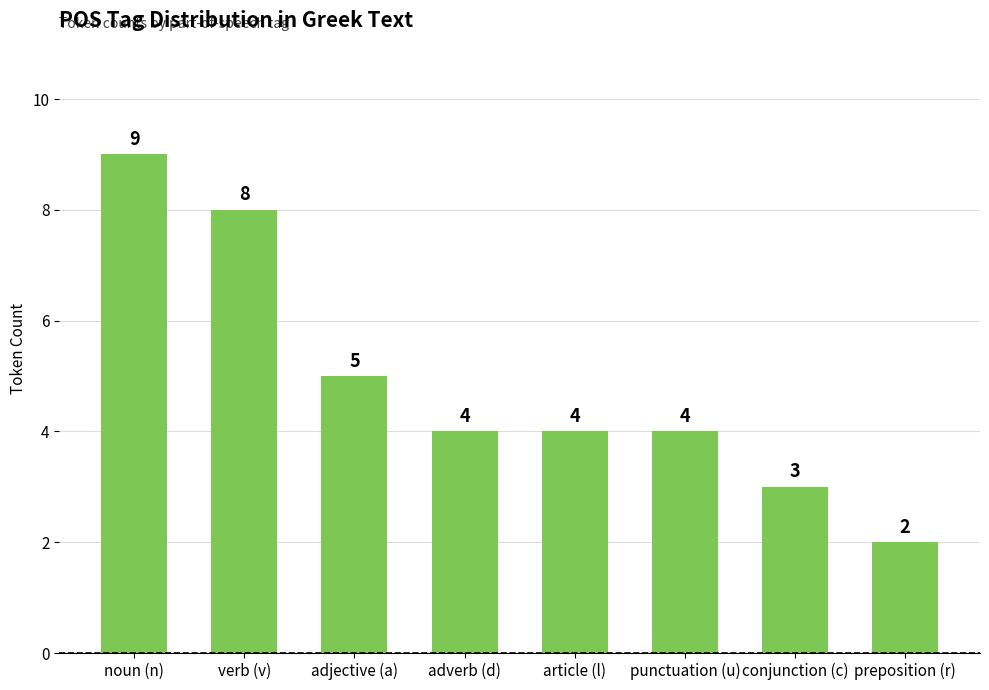

The chart shows a value of 4 at article (l). True or false?

True